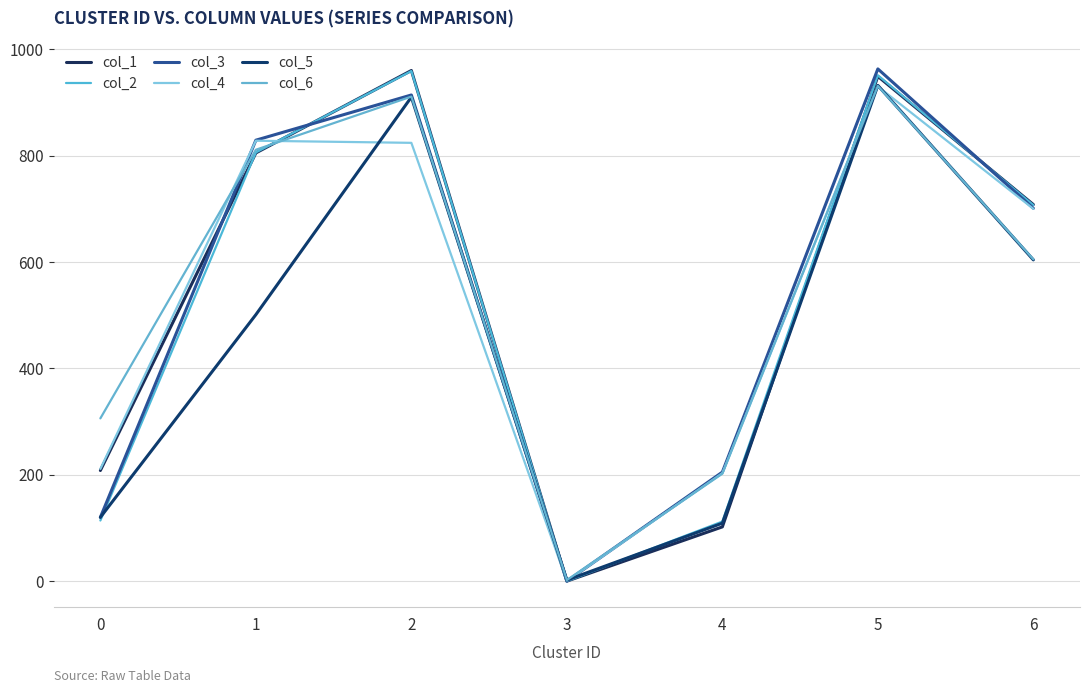

How many lines are shown in the chart?

6